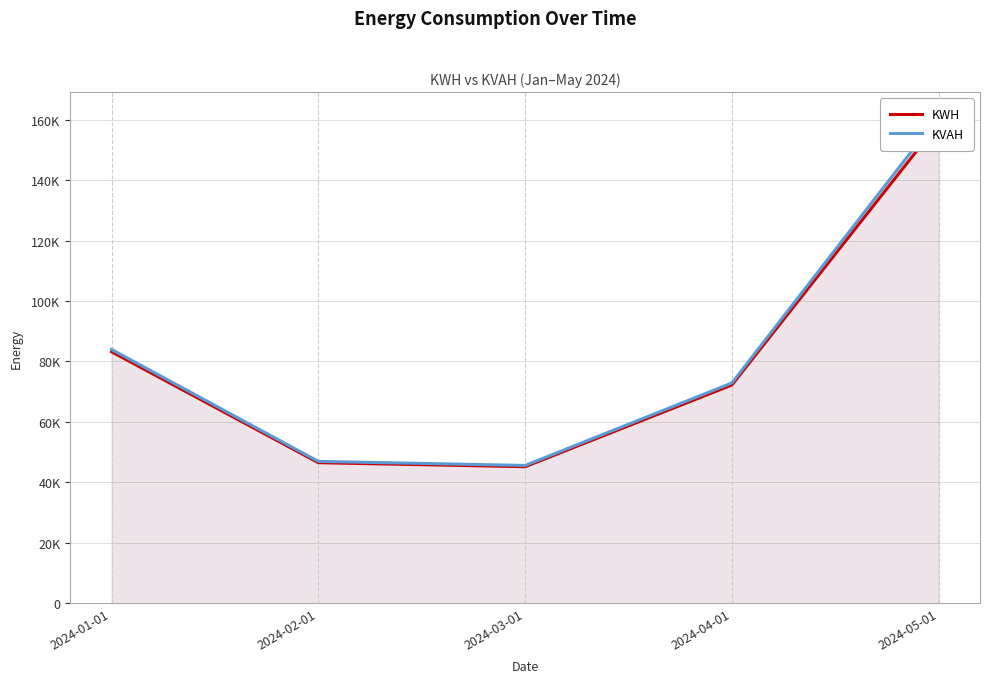

Is it true that KVAH equals 270470.6 at 2024-05-01?

False